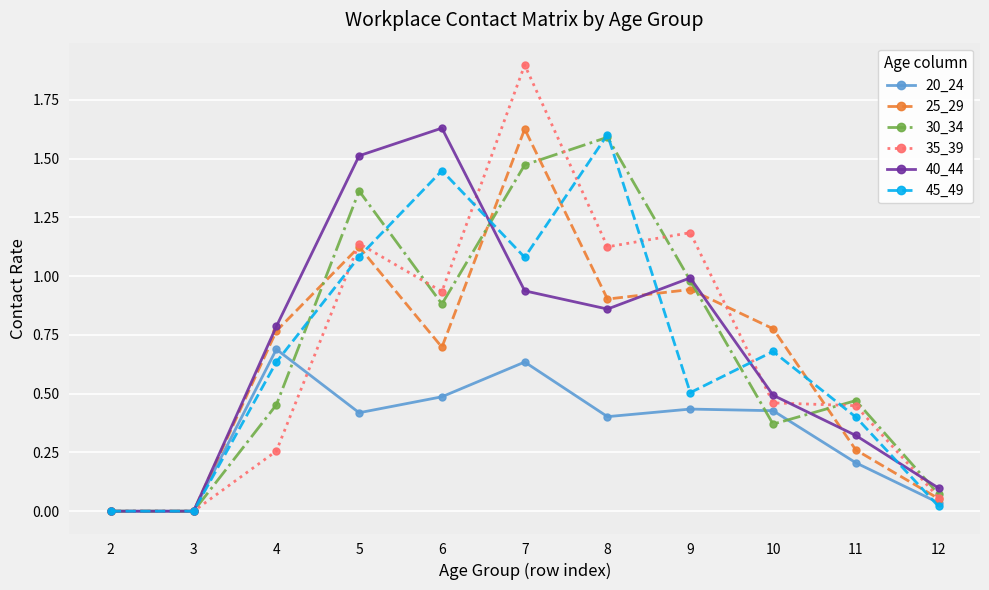

What is the sum of the 35_39 values at 12 and 5?

1.2